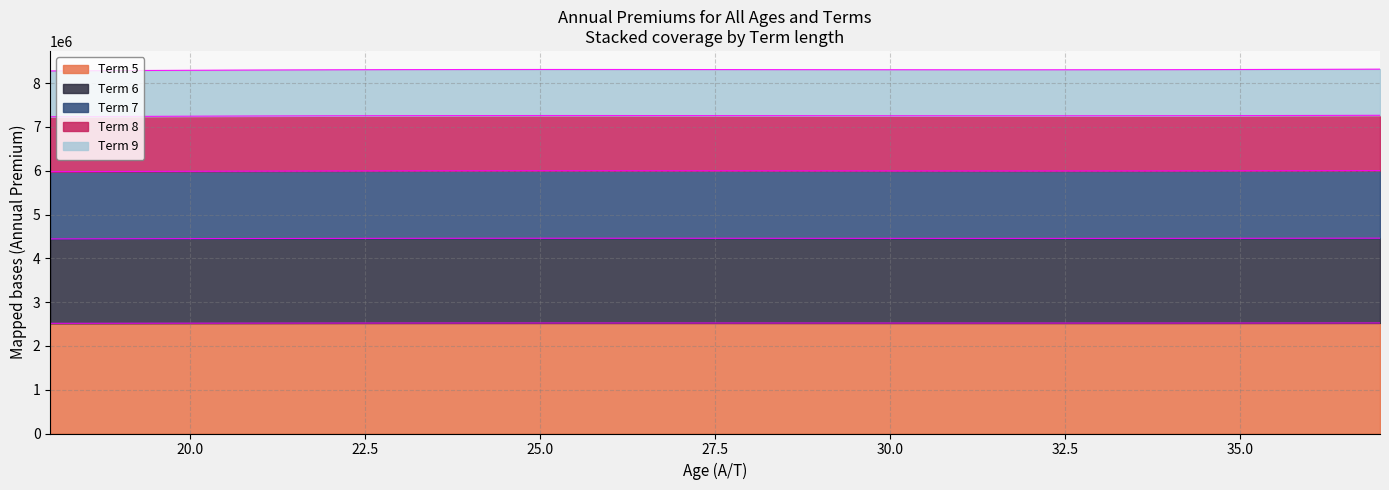

What is the highest value of the Term 5 series?

2524024